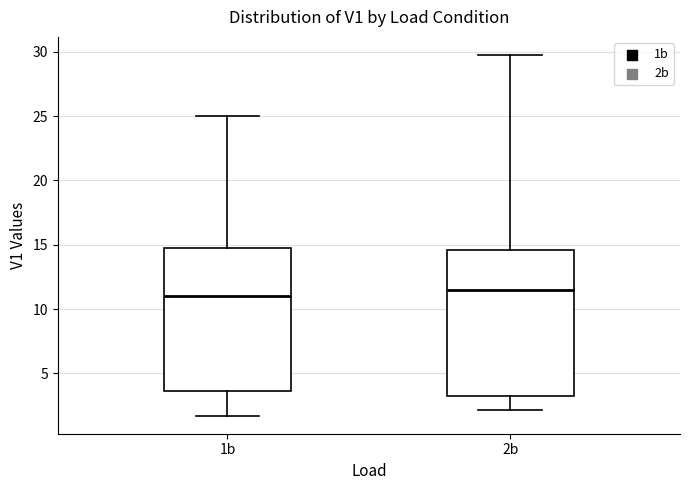

Reading left to right, transcribe this box plot: for each box, give where its median line is, the range the box spans, and where its two whiskers end, as read against the y-axis. The values are not printed on the chart, so give them approximately, as read against the axis.

1b: median 11.0, box 3.5 to 15.0, whiskers 1.5 to 25.0
2b: median 11.5, box 3.5 to 14.5, whiskers 2.0 to 30.0